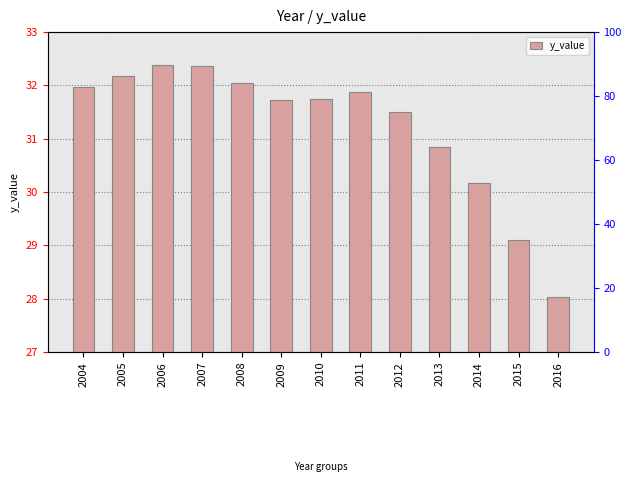

Reading left to right, list all the values displayed in this chart.

2004=32.0	2005=32.2	2006=32.4	2007=32.4	2008=32.0	2009=31.7	2010=31.7	2011=31.9	2012=31.5	2013=30.8	2014=30.2	2015=29.1	2016=28.0